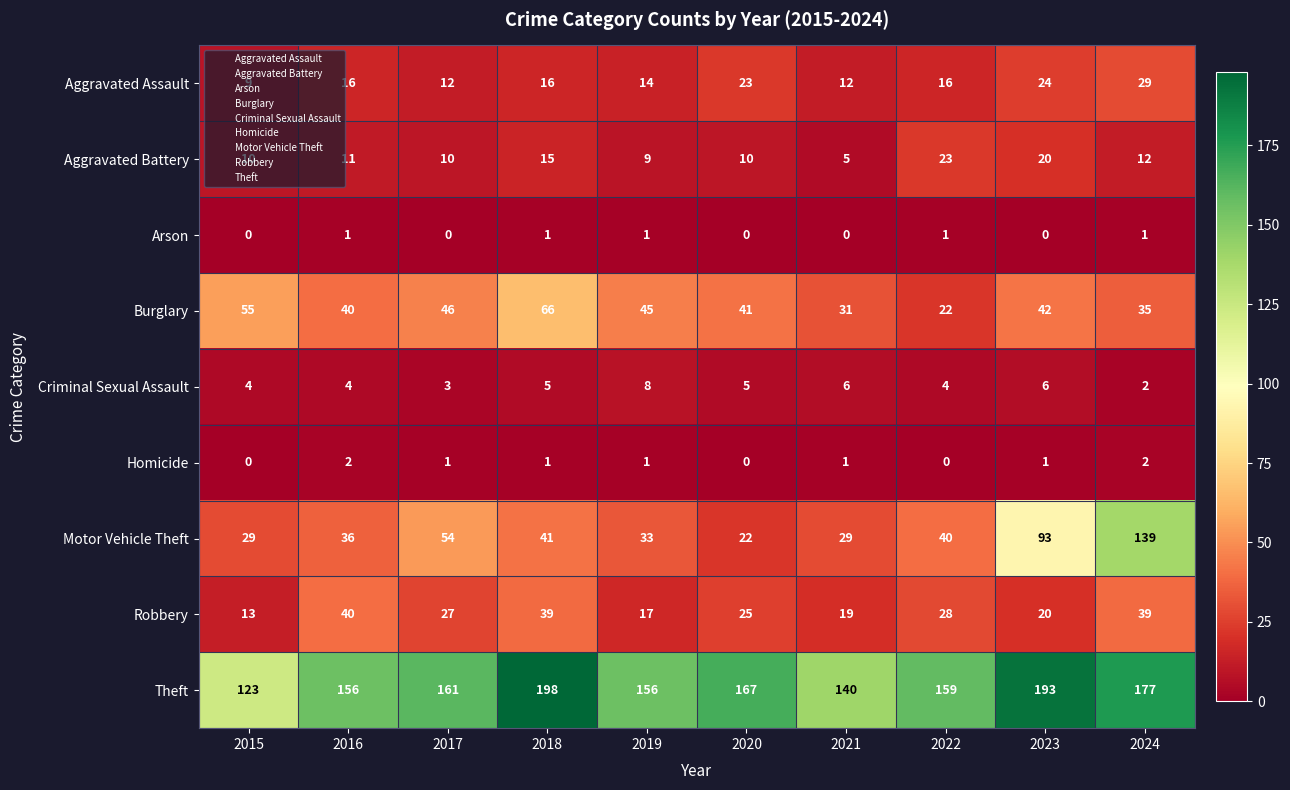

What is the total value across all series at 2021?

243